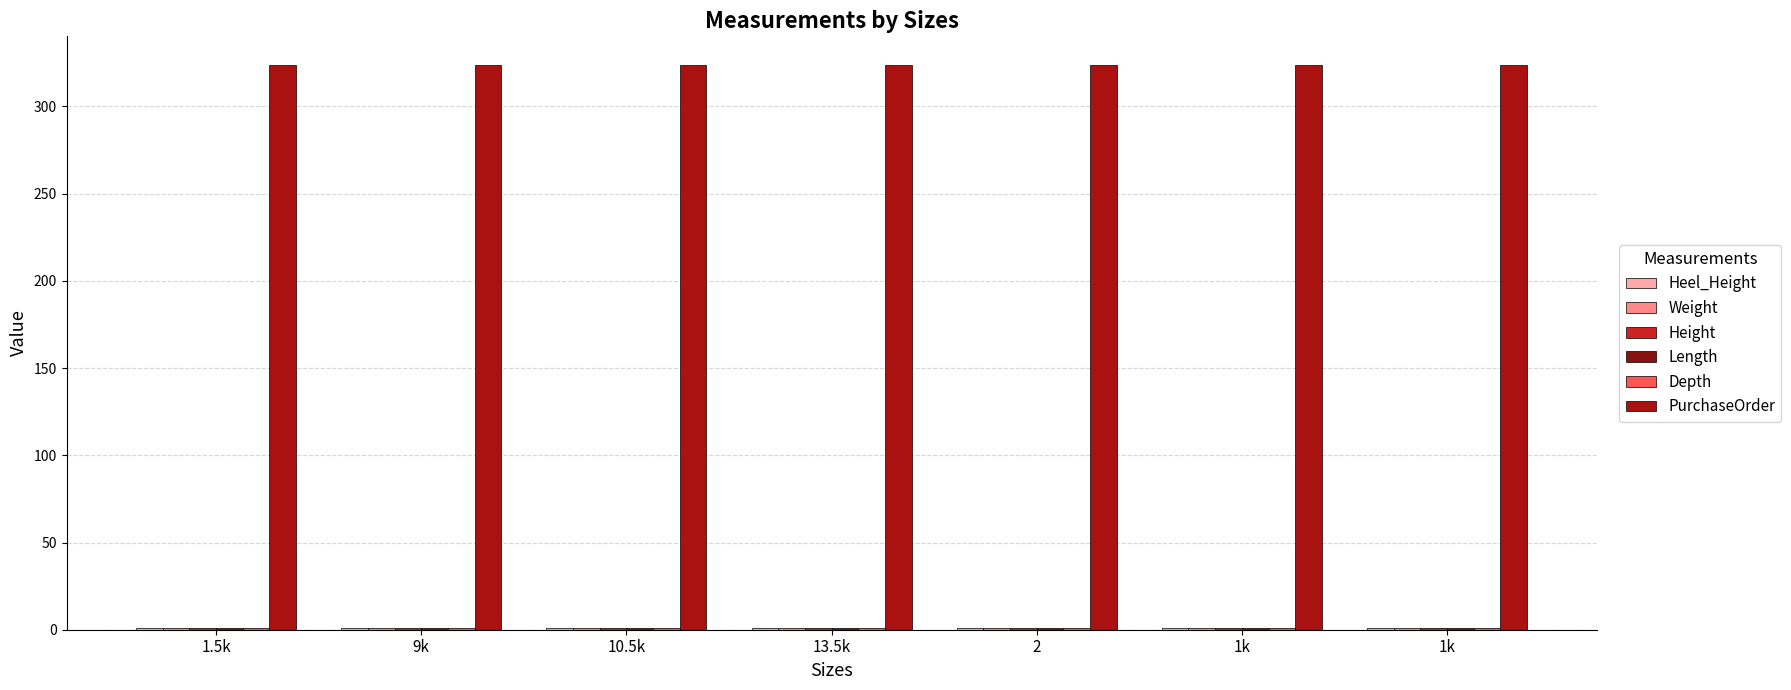

At which category is the sum across all series the highest?

1.5k